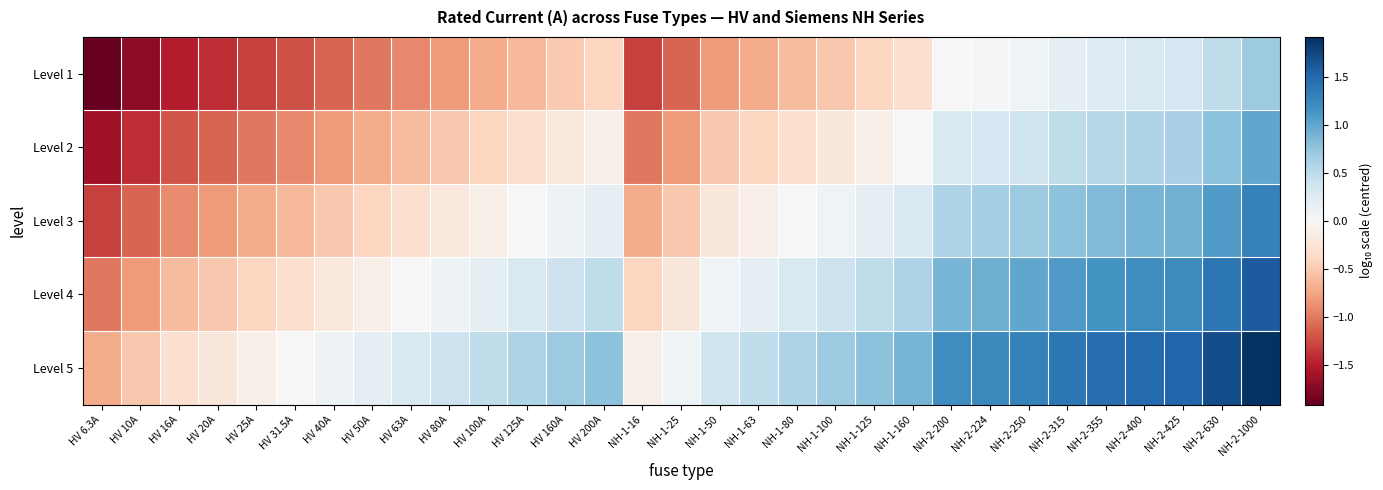

At which category is the sum across all series the highest?

NH-2-1000